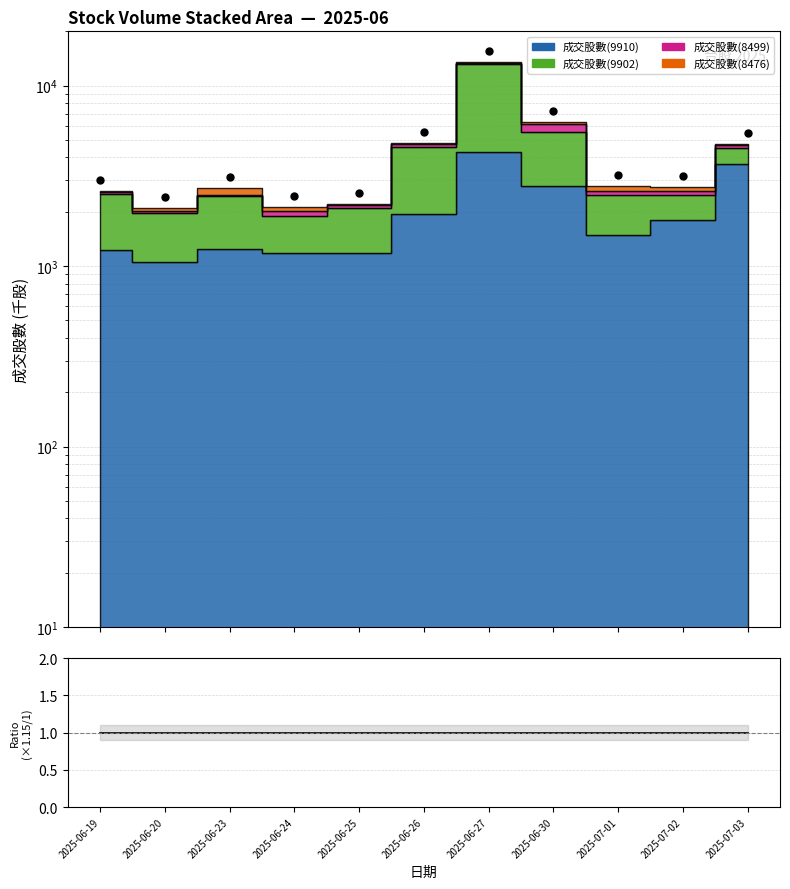

Is the value of Total (×1.15) at 2025-07-02 greater than the value of ratio at 2025-06-19?

Yes